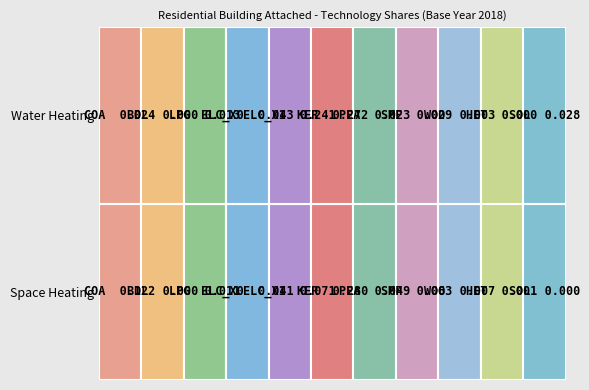

Reading left to right, extract all data points from this chart.

Coal: 0.1	0.0
Biodiesel: 0.0	0.0
LPG: 0.0	0.0
Electricity_X0: 0.0	0.0
Electricity_X1: 0.1	0.2
Oil Kerosene: 0.3	0.3
Peat: 0.0	0.0
Solid Multi Fuel: 0.1	0.0
Wood: 0.0	0.0
Heat: 0.0	0.0
Solar: 0.0	0.0